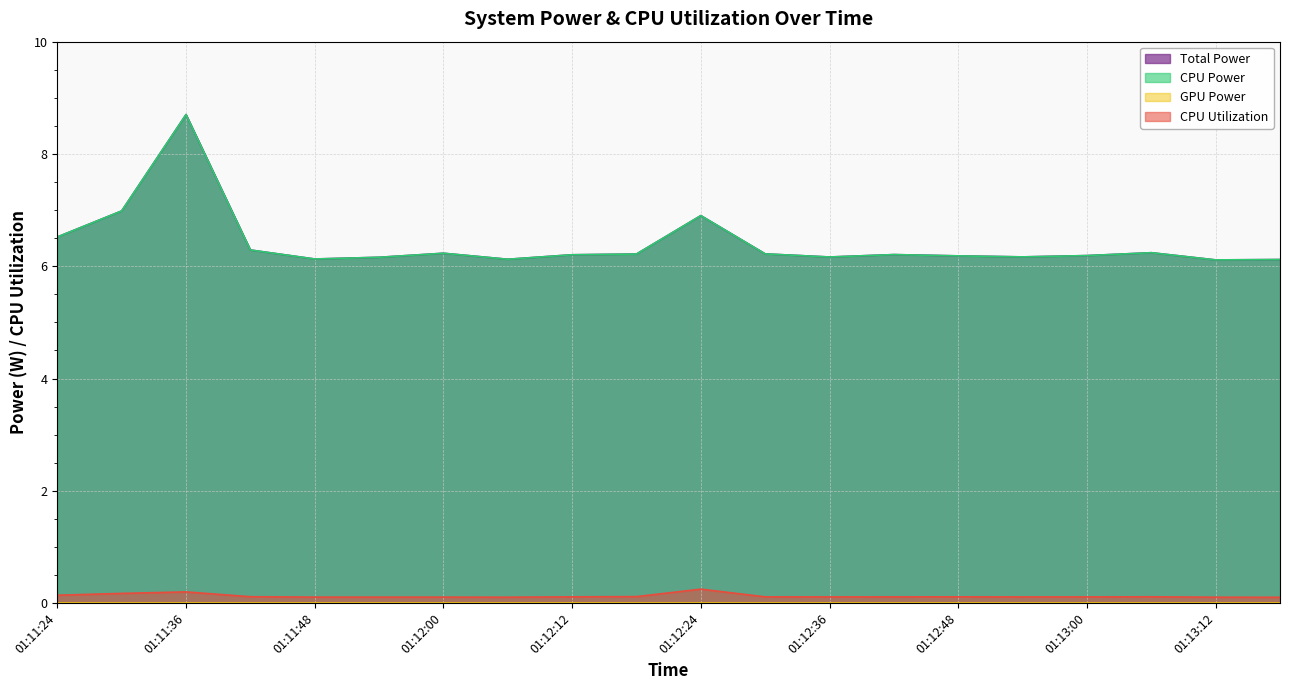

True or false: Total Power and CPU Utilization cross at least once.

False